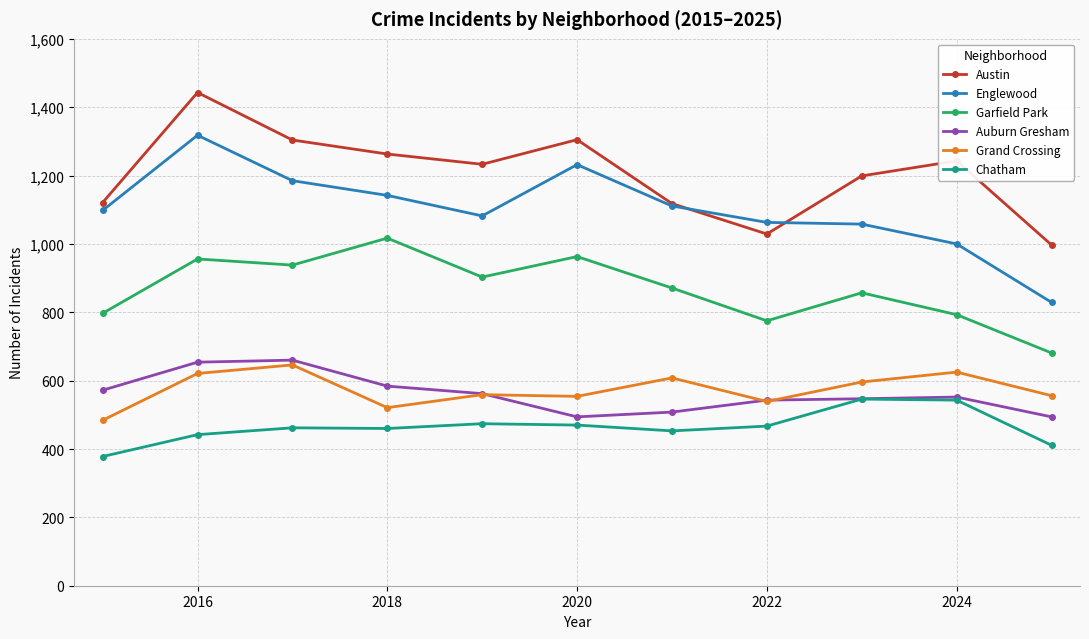

What is the difference between the maximum and minimum values in the Englewood series?

489